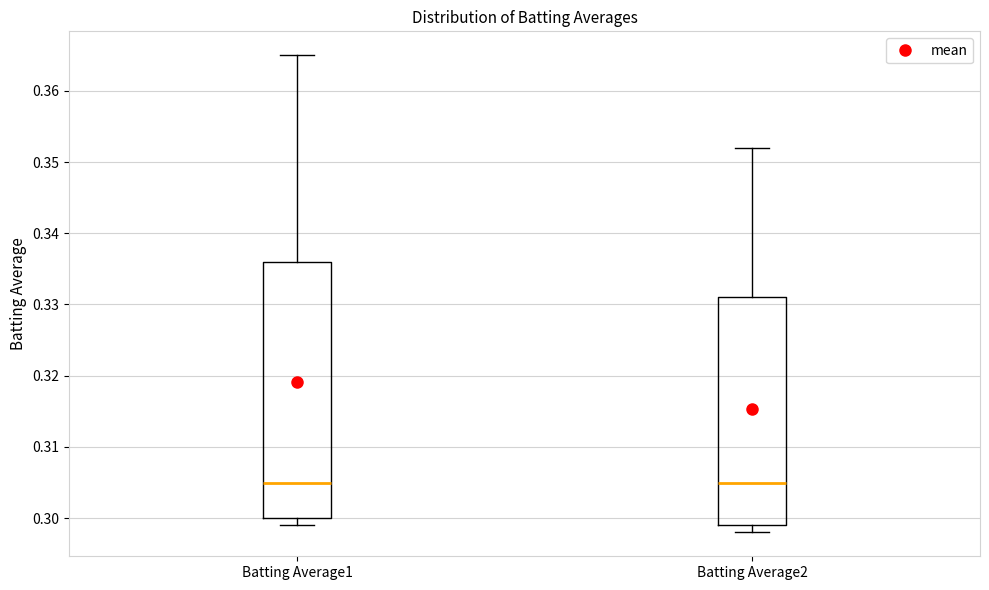

Which box is the tallest, from its lower edge to its upper edge?

Batting Average1